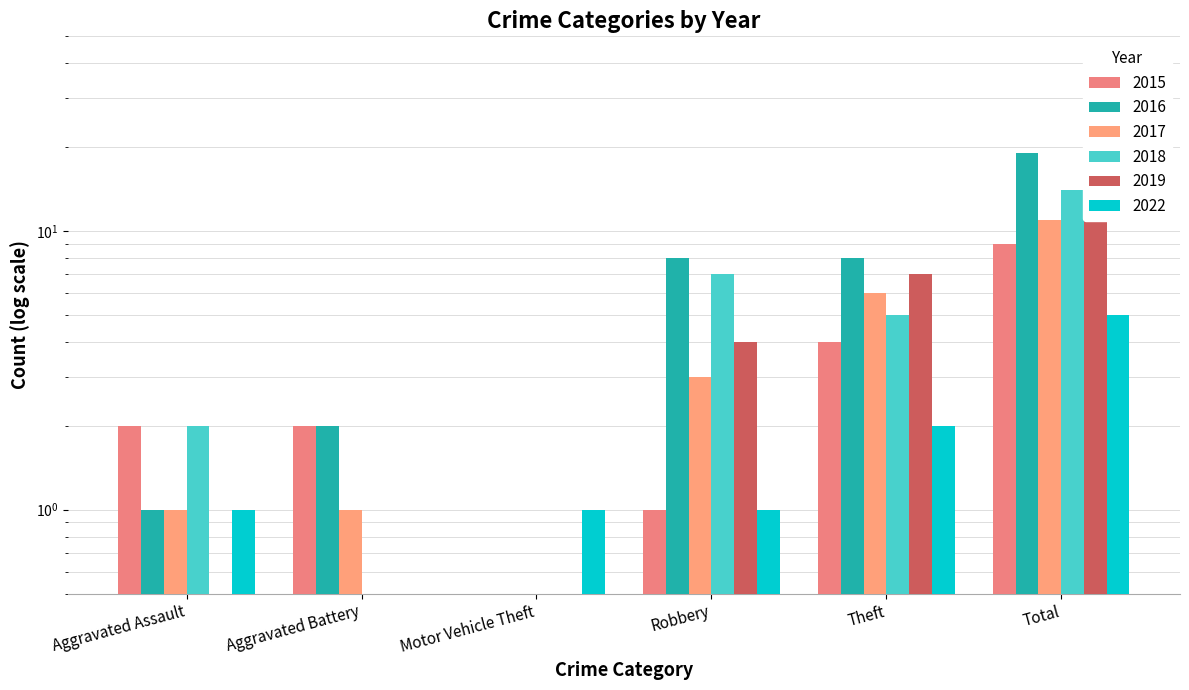

How many bars are there in total?

36